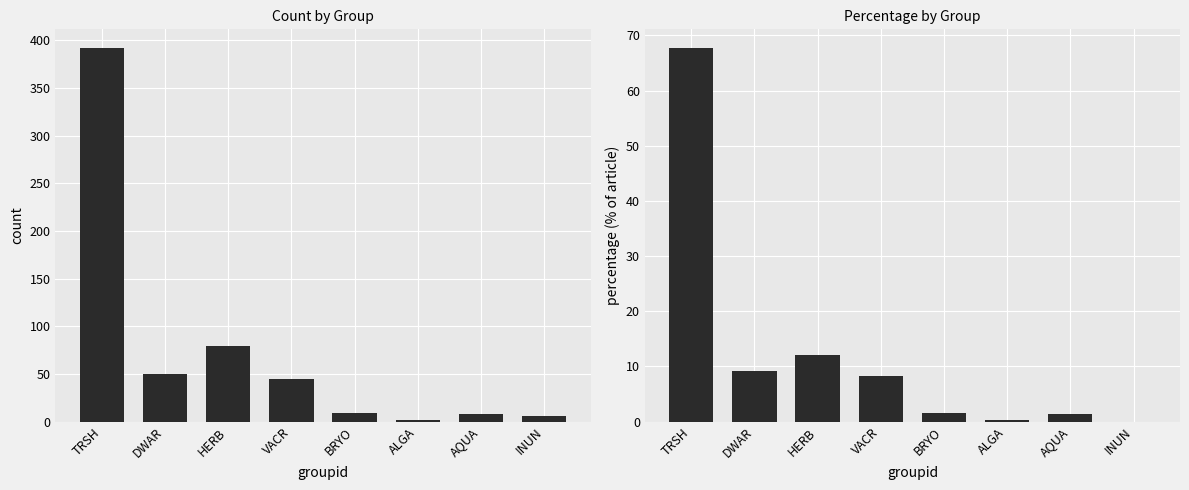

What is the label of the 4th bar from the left?

VACR